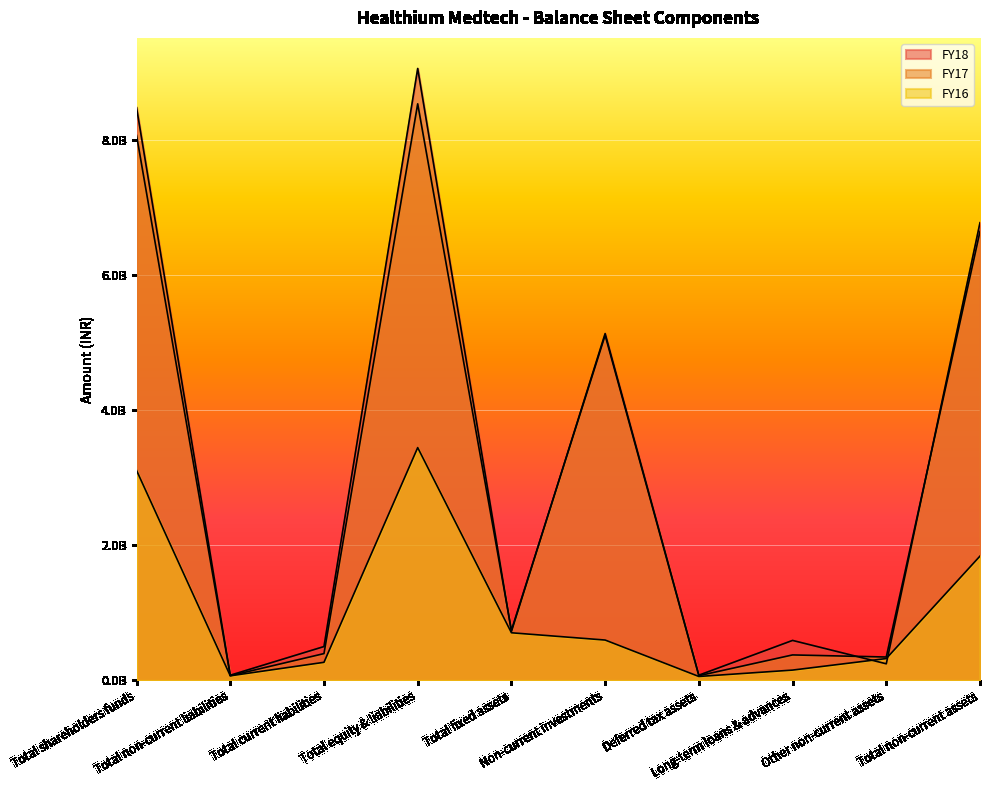

Which has a higher value, Non-current investments or Other non-current assets?

Non-current investments